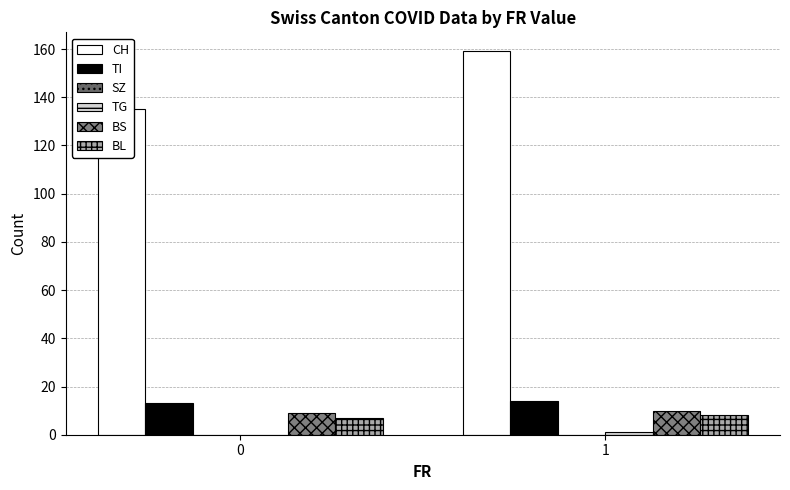

What is the average value of the BS series?

10